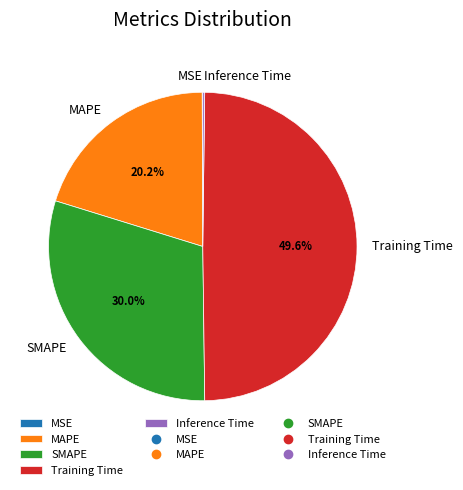

Between Training Time and MAPE, which is larger?

Training Time